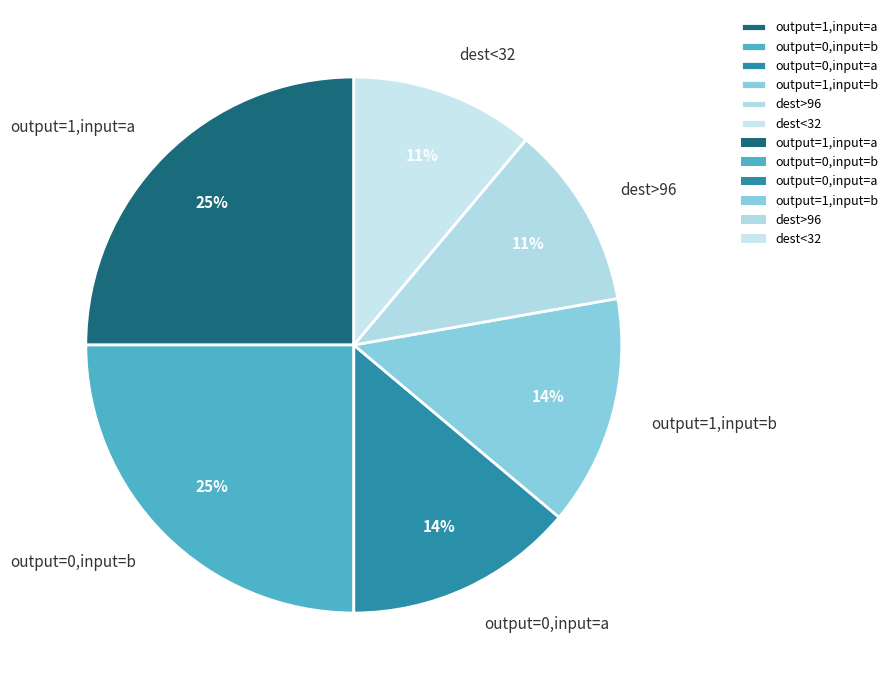

True or false: dest<32 accounts for 11% of the total.

True